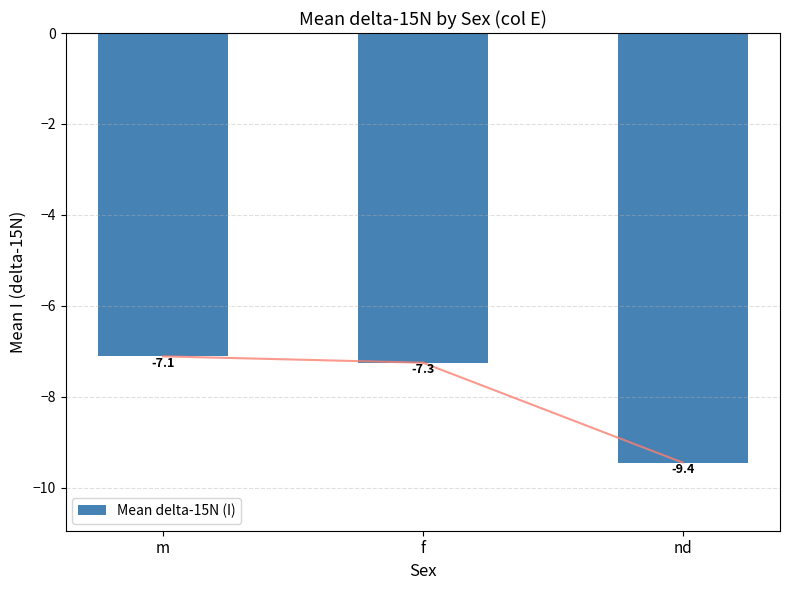

Reading right to left, what are all the values shown in this chart?

-9.4	-7.3	-7.1